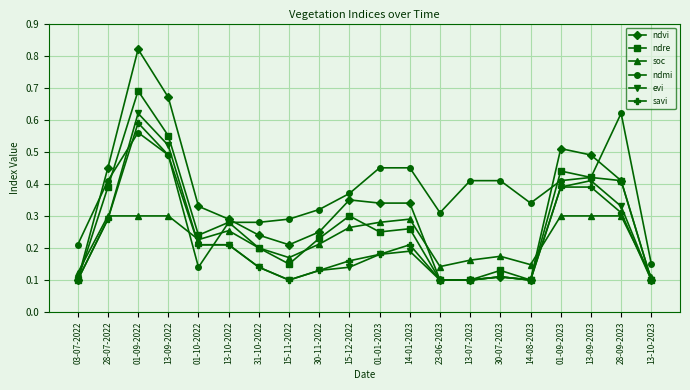

How many intersections are there between ndmi and soc?

2